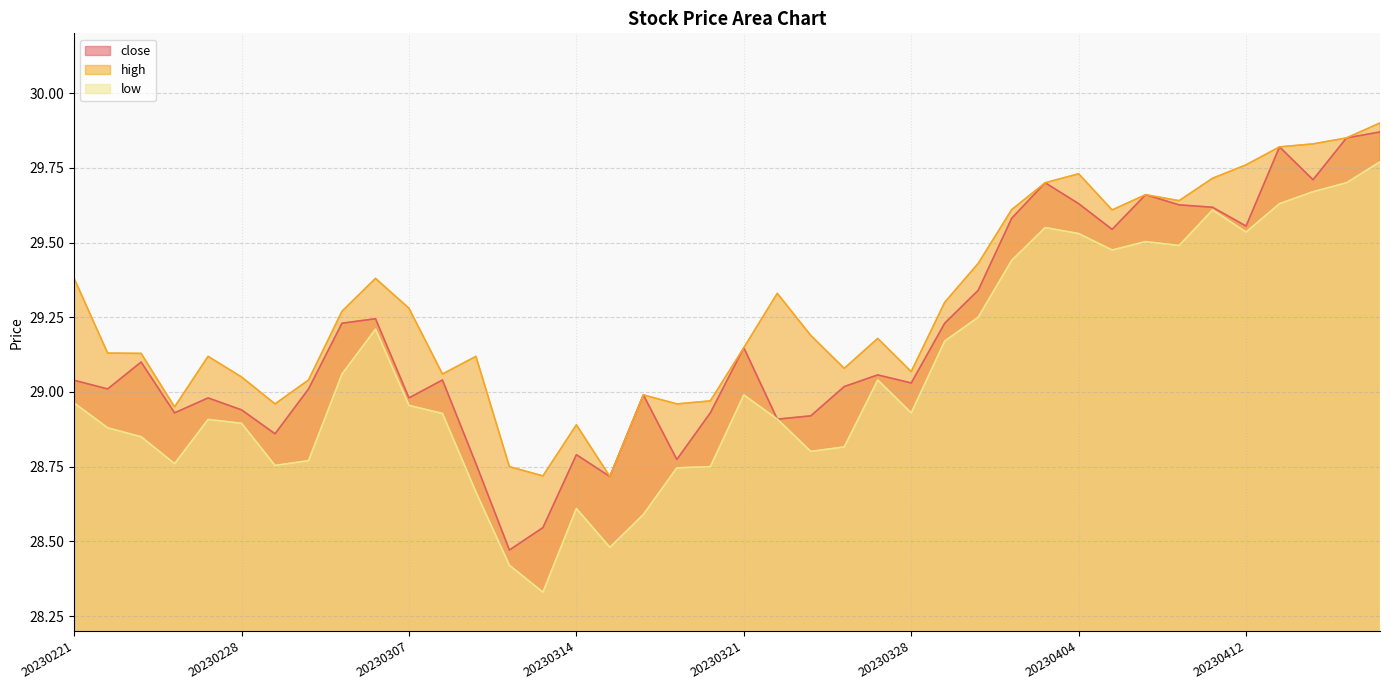

True or false: high and close cross at least once.

False